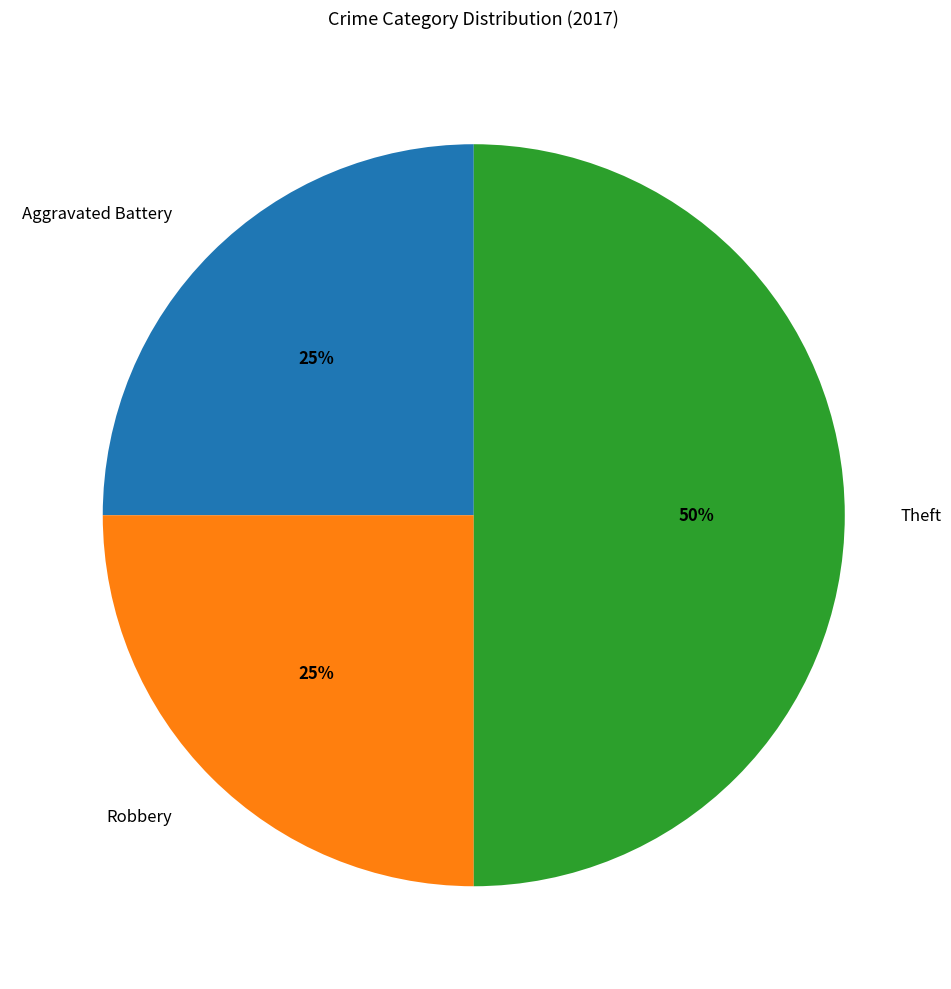

What is the ratio of the value at Aggravated Battery to the value at Theft?

0.5